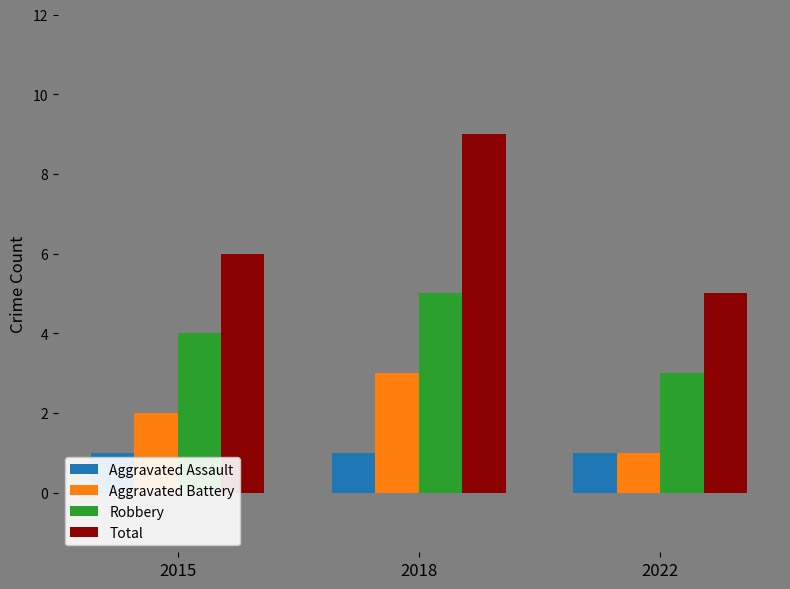

What is the value of the Robbery bar at the 2nd from the left?

5